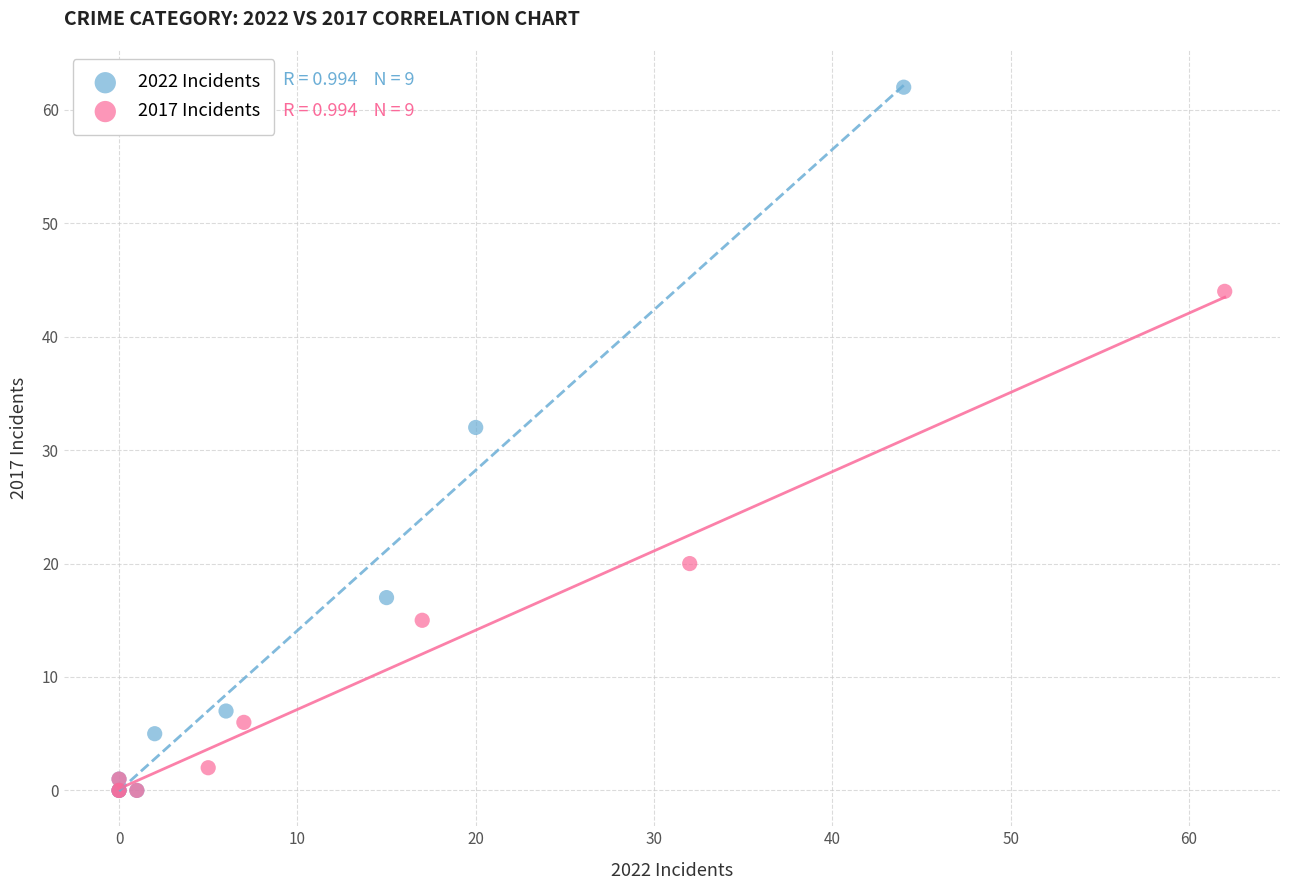

Which series has the widest spread of Y values?

2022 Incidents